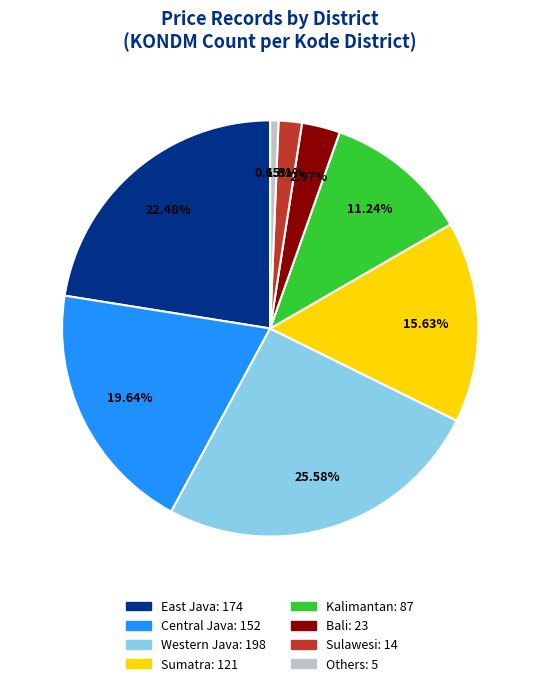

True or false: Western Java accounts for 16% of the total.

False